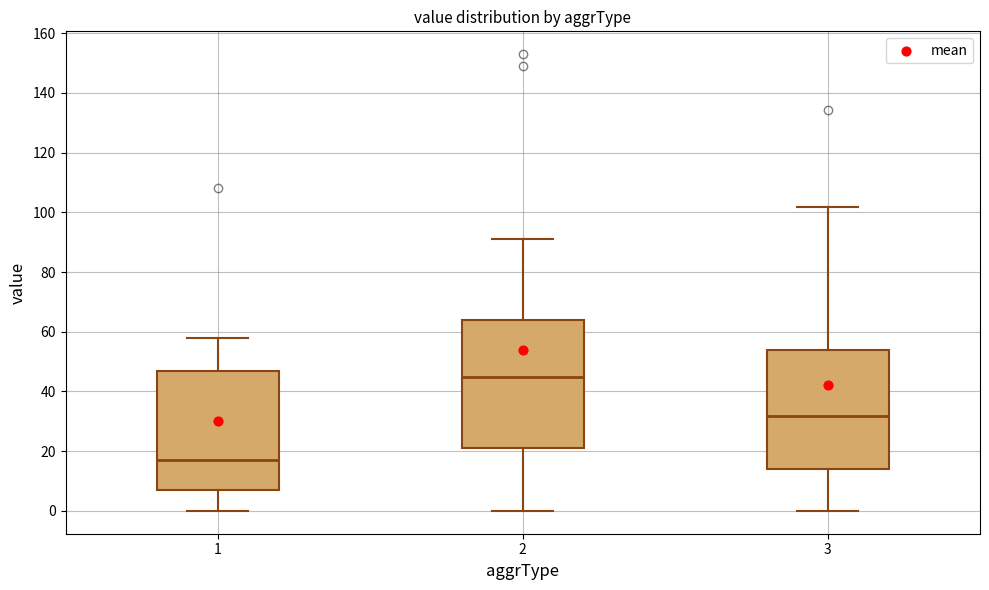

Reading left to right, read every box against the y-axis: the position of its median line, the range the box covers, and the ends of its whiskers. The values are not printed on the chart, so give them approximately, as read against the axis.

1: median 18, box 8 to 48, whiskers 0 to 58
2: median 46, box 22 to 64, whiskers 0 to 92
3: median 32, box 14 to 54, whiskers 0 to 102